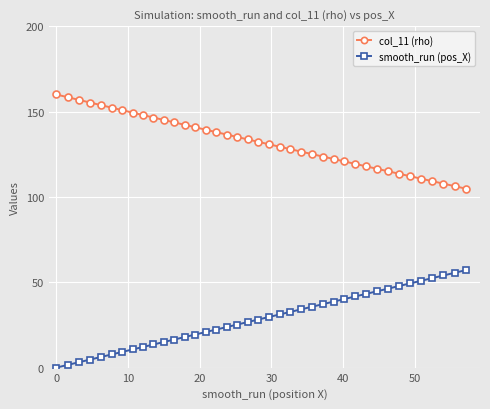

What is the highest value of the smooth_run (pos_X) series?

57.1